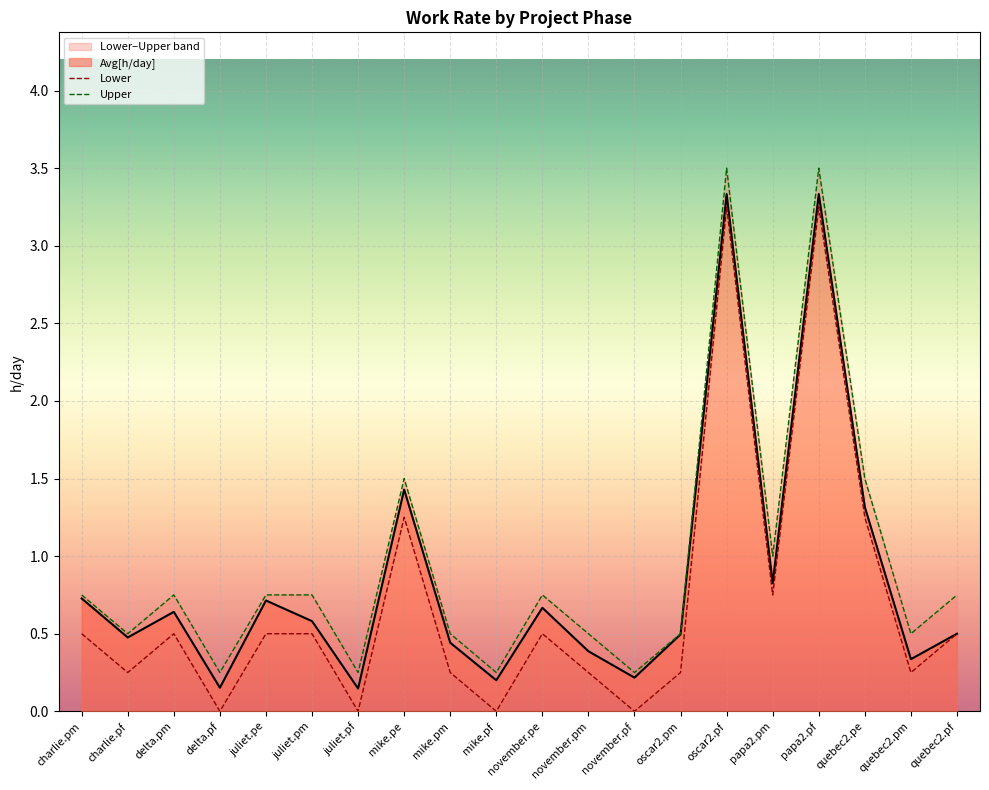

Where is Lower nearest to the value 1?

mike.pe